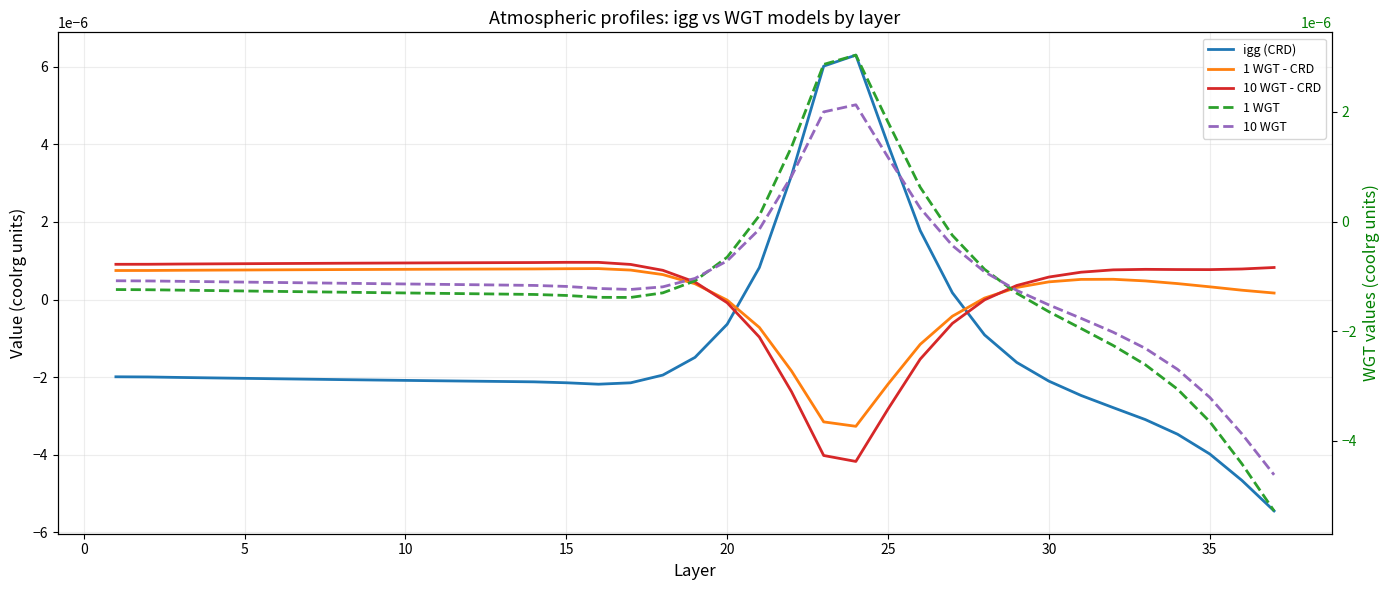

How many data points in 10 WGT - CRD are above 0?

28